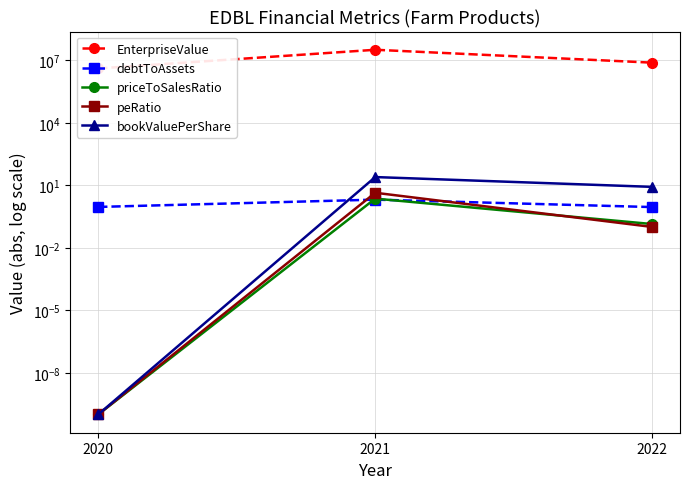

Reading right to left, extract all data points from this chart.

EnterpriseValue: 7859388.8	32696707.3	4148000.0
debtToAssets: 0.9	2.1	0.9
priceToSalesRatio: 0.1	2.3	0.0
peRatio: 0.1	4.4	0.0
bookValuePerShare: 8.5	25.2	0.0